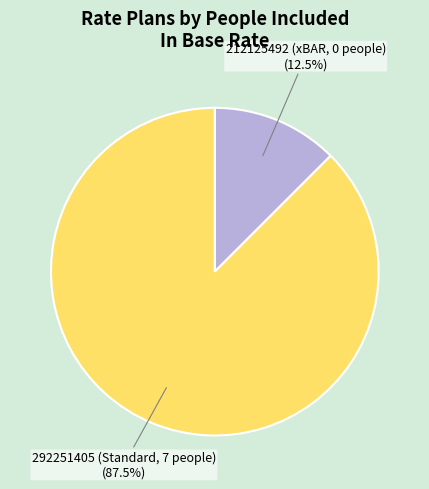

Combined, do 212125492 (xBAR, 0 people) (12.5%) and 292251405 (Standard, 7 people) (87.5%) account for over 50%?

Yes